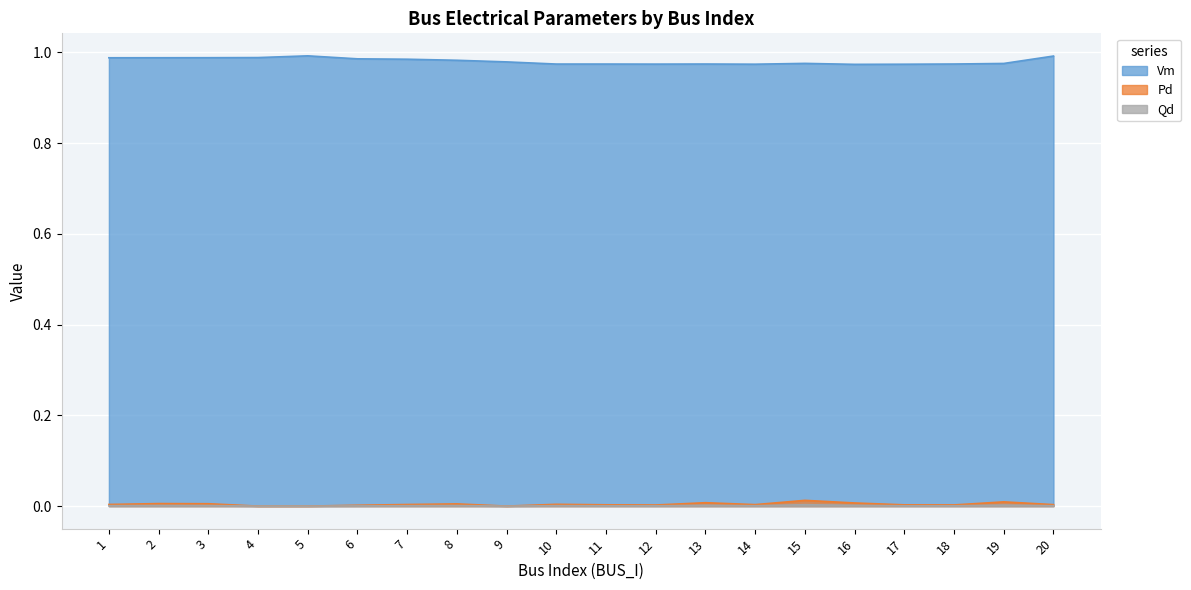

Which series has the largest total across all categories?

Vm